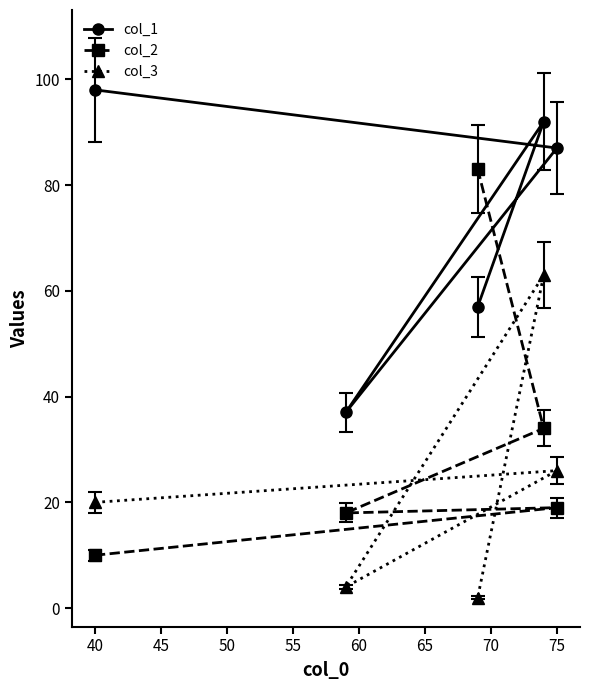

At how many categories does at least one series exceed 44?

4